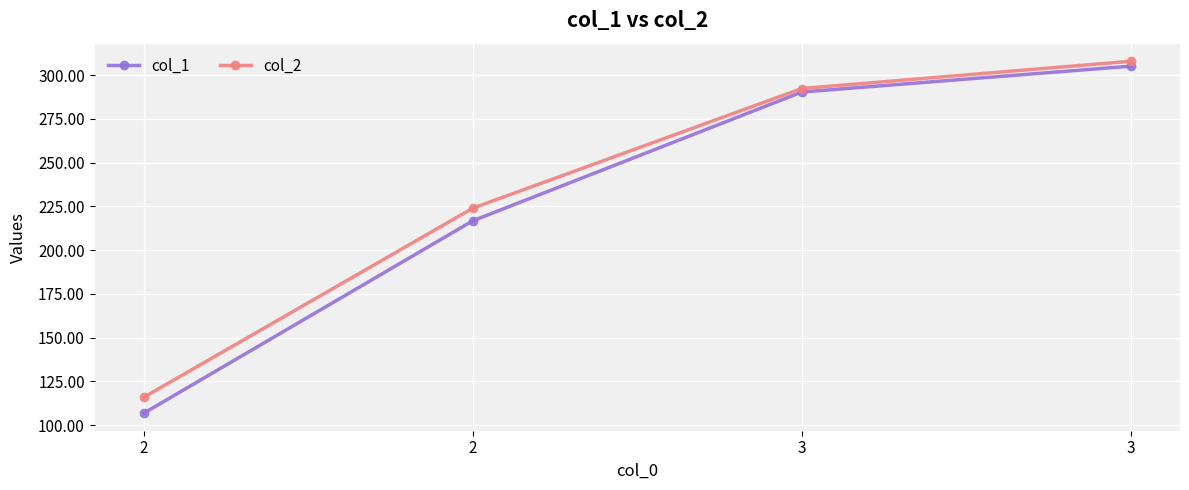

How many values in the col_2 series exceed 292?

2